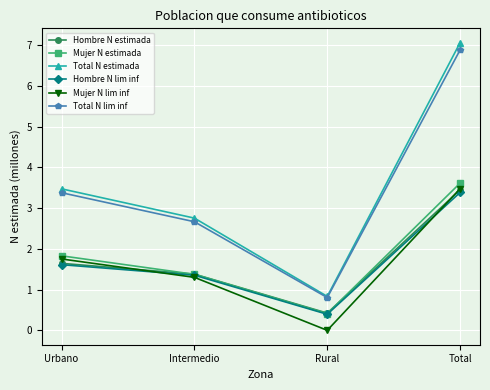

What is the average value of the Mujer N estimada series?

1.8